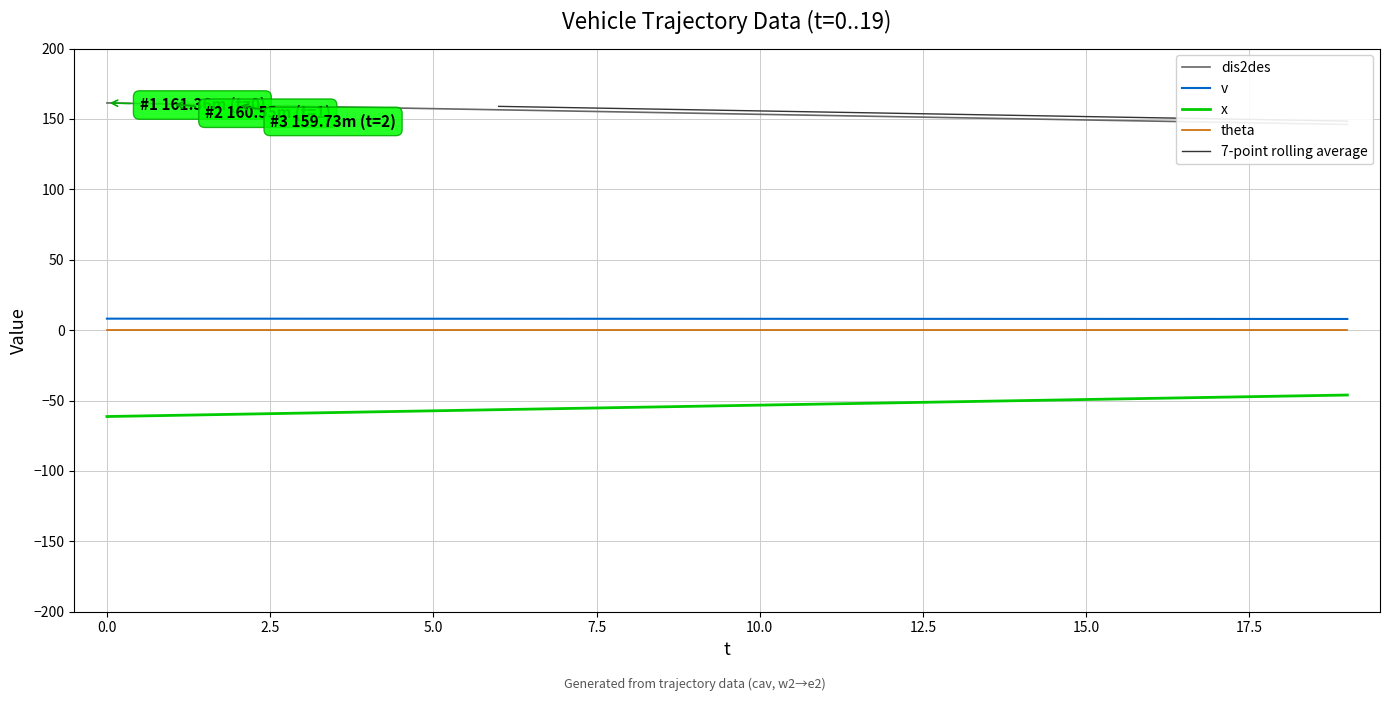

Is it true that v equals 12.9 at 5?

False